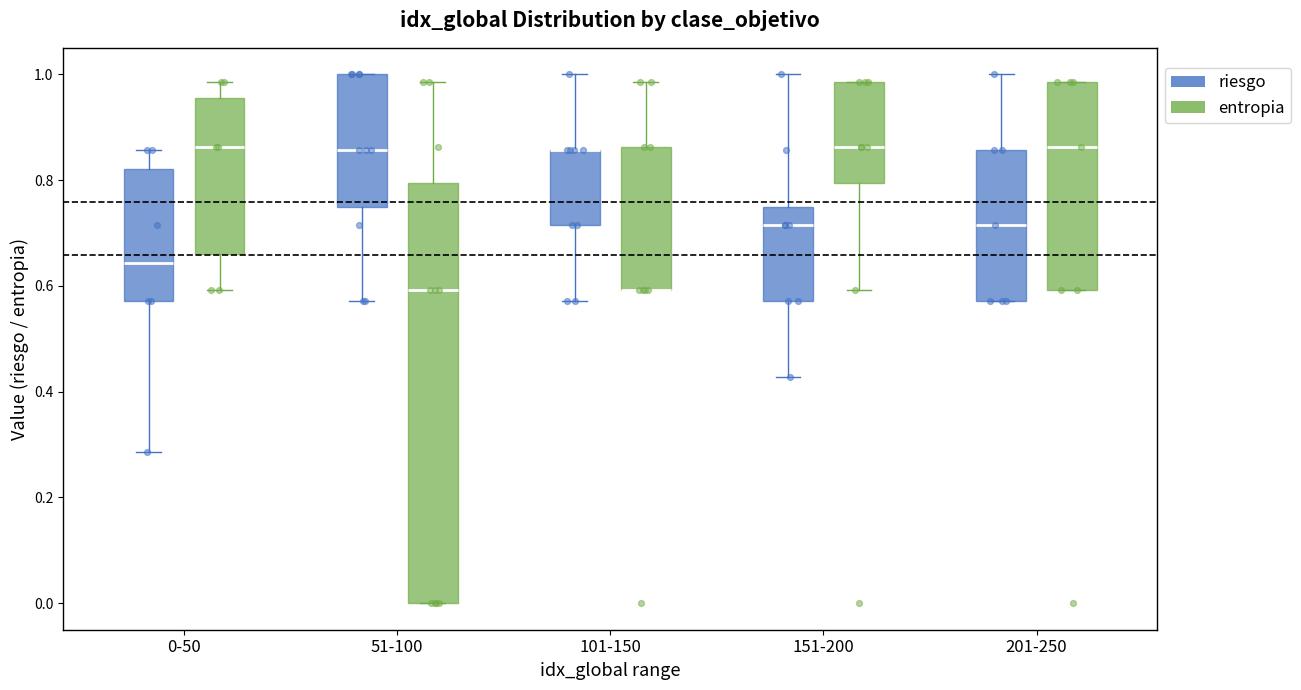

Reading left to right, transcribe this box plot: for each box, give where its median line is, the range the box spans, and where its two whiskers end, as read against the y-axis. The values are not printed on the chart, so give them approximately, as read against the axis.

0-50 (riesgo): median 0.64, box 0.58 to 0.82, whiskers 0.28 to 0.86
0-50 (entropia): median 0.86, box 0.66 to 0.96, whiskers 0.60 to 0.98
51-100 (riesgo): median 0.86, box 0.76 to 1.00, whiskers 0.58 to 1.00
51-100 (entropia): median 0.60, box 0.00 to 0.80, whiskers 0.00 to 0.98
101-150 (riesgo): median 0.86 (drawn on the box's upper edge), box 0.72 to 0.86, whiskers 0.58 to 1.00
101-150 (entropia): median 0.60 (drawn on the box's lower edge), box 0.60 to 0.86, whiskers 0.60 to 0.98
151-200 (riesgo): median 0.72, box 0.58 to 0.76, whiskers 0.42 to 1.00
151-200 (entropia): median 0.86, box 0.80 to 0.98, whiskers 0.60 to 0.98
201-250 (riesgo): median 0.72, box 0.58 to 0.86, whiskers 0.58 to 1.00
201-250 (entropia): median 0.86, box 0.60 to 0.98, whiskers 0.60 to 0.98